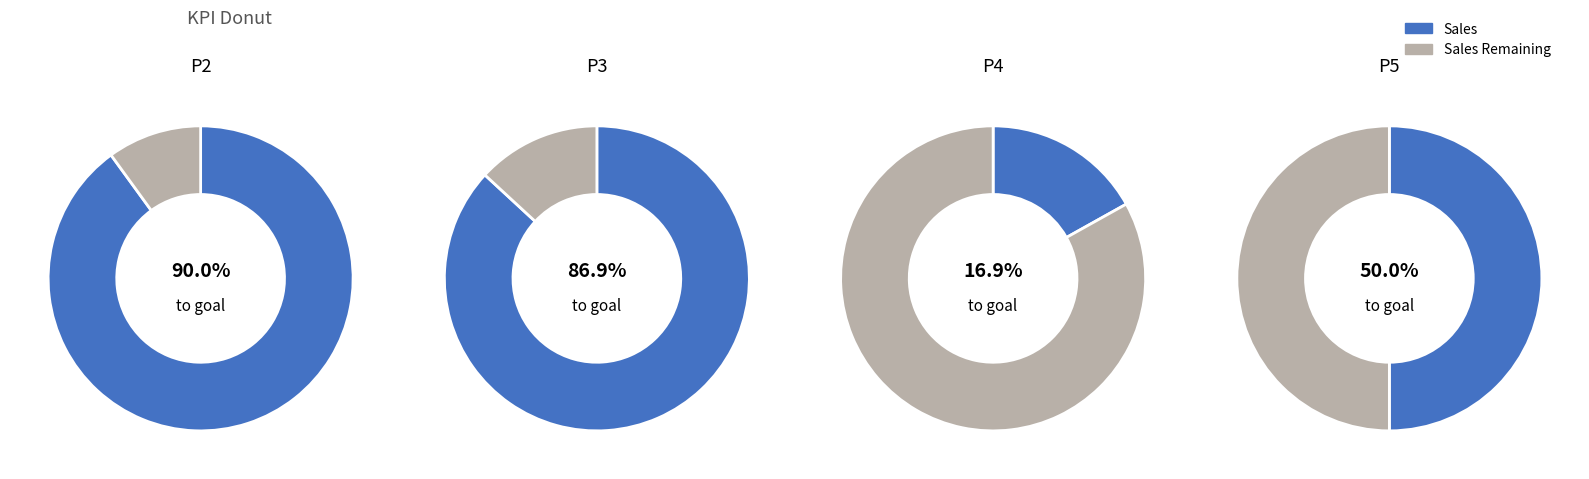

Which has a higher value, P2 or P4?

P2